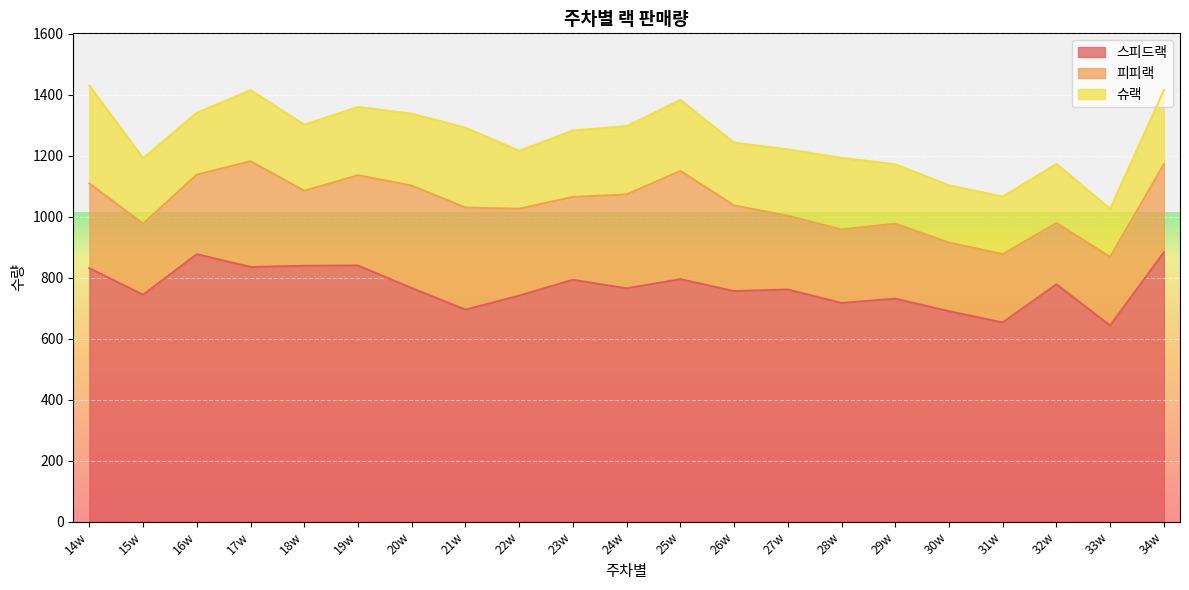

Between 16w and 33w, which series saw the biggest shift?

스피드랙